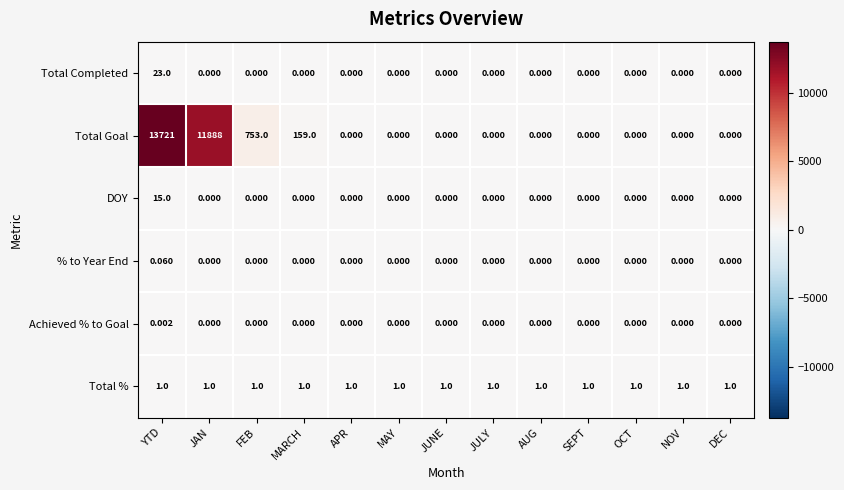

At which category is the sum across all series the highest?

YTD